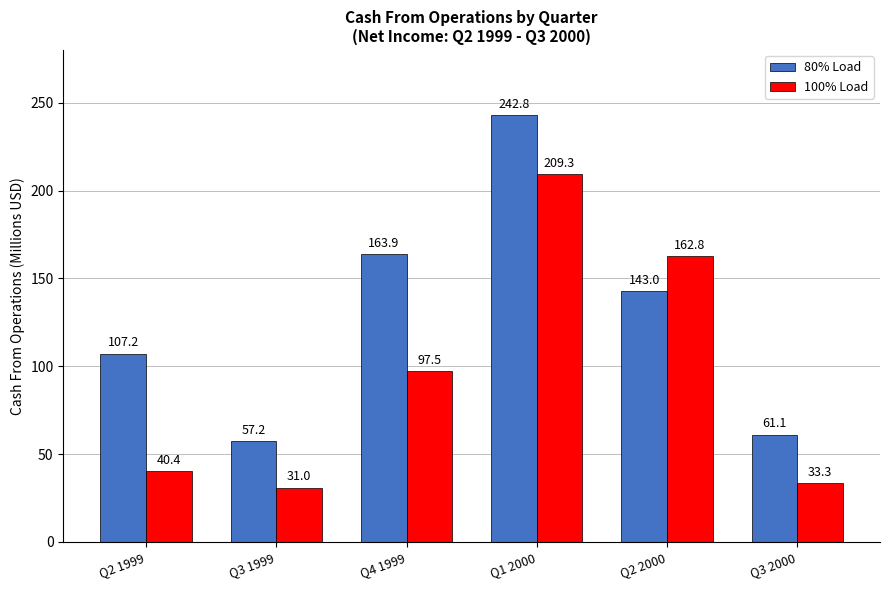

At which label does 80% Load reach its peak?

Q1 2000